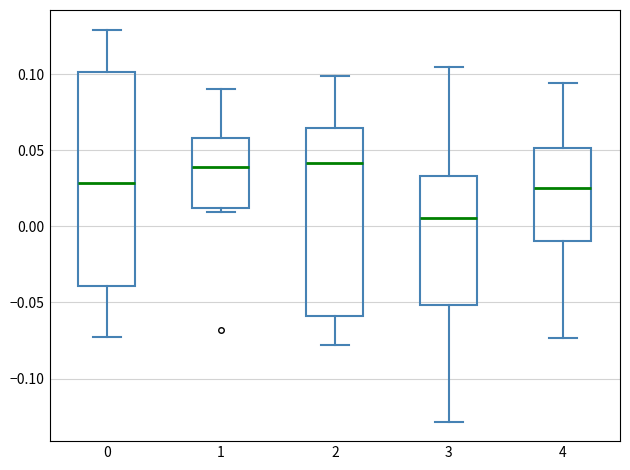

Where does the lower whisker of the box at x = 4 end on the y-axis? The values are not printed on the chart, so give them approximately, as read against the axis.

-0.075